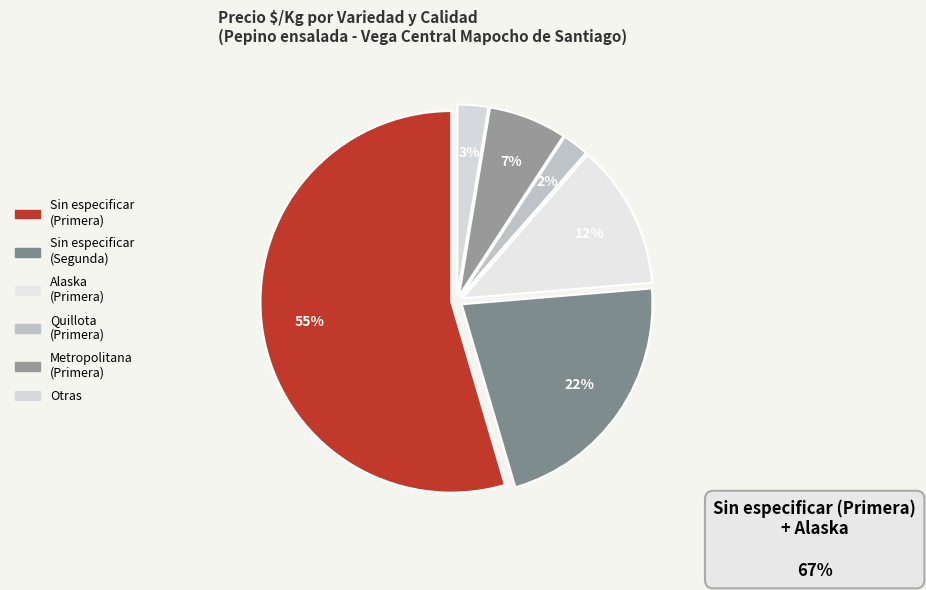

How many slices are in this pie chart?

6